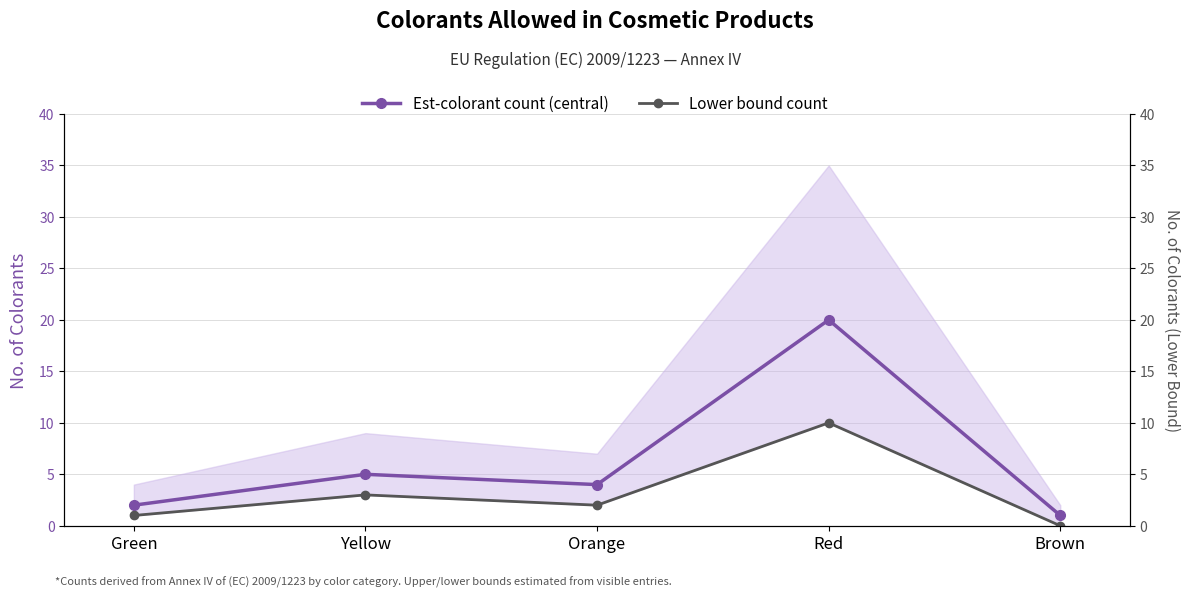

Is this an area chart (filled region under the line)?

No